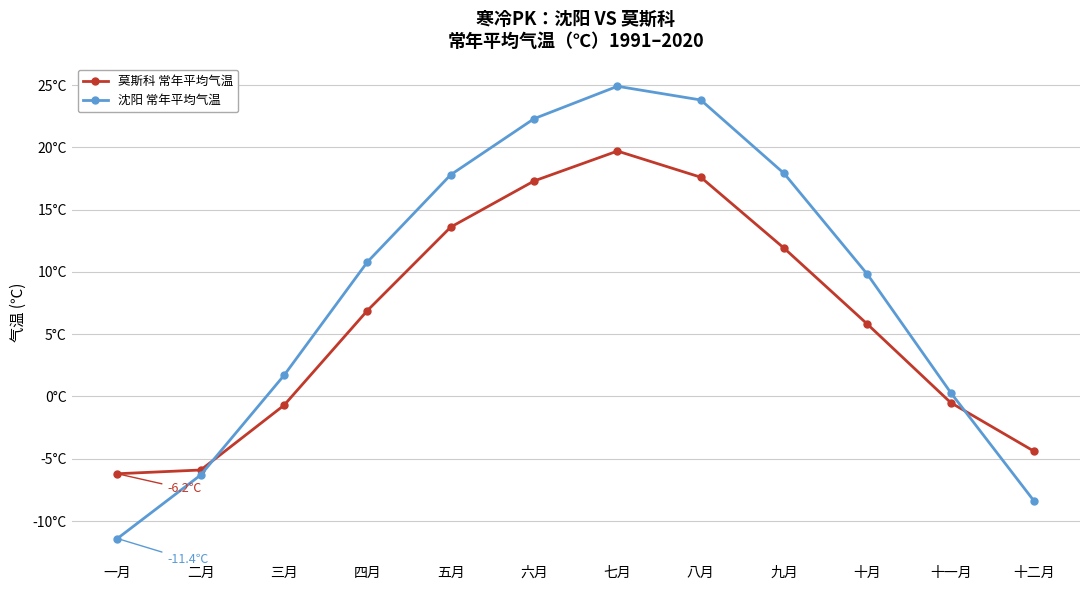

At how many categories does at least one series exceed 22?

3